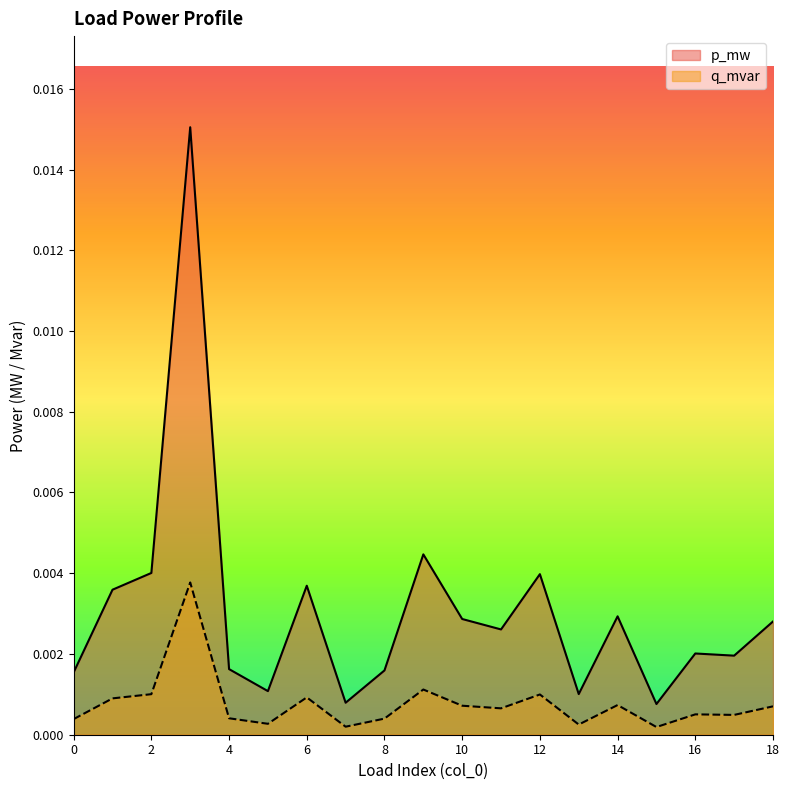

The value of q_mvar at 4 is 0.0. True or false?

True